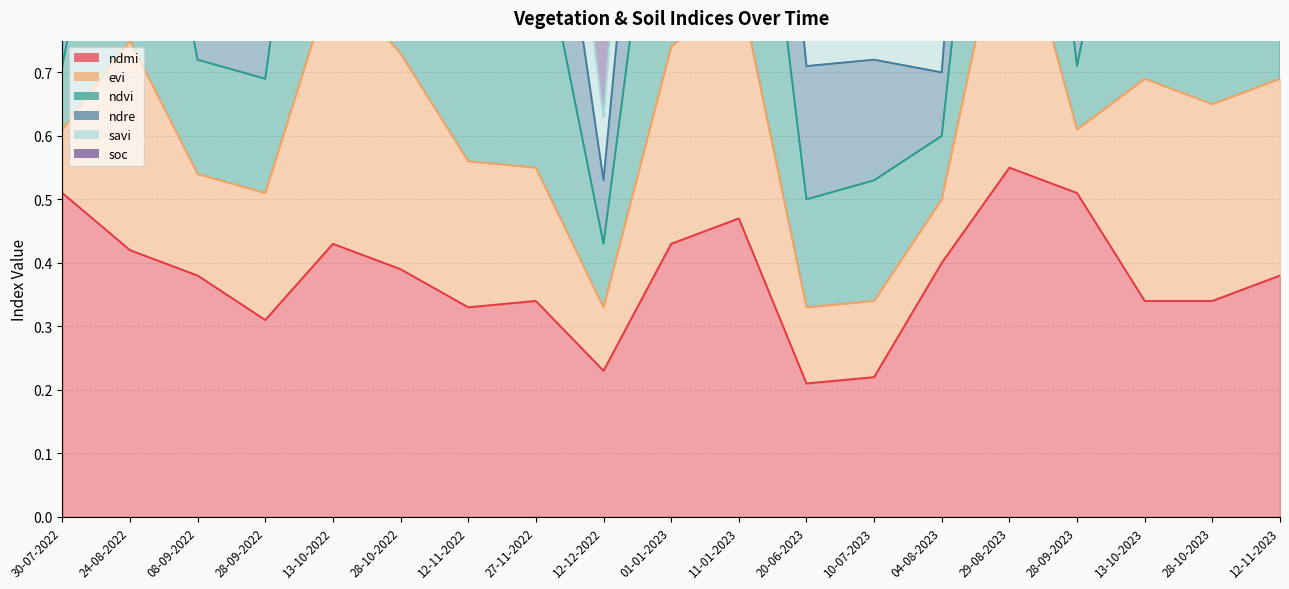

Is the value of evi at 10-07-2023 greater than the value of ndmi at 11-01-2023?

Yes